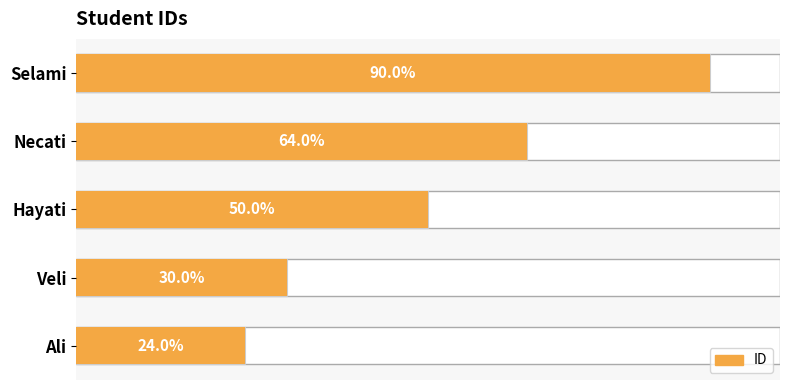

Does the chart contain any negative values?

No